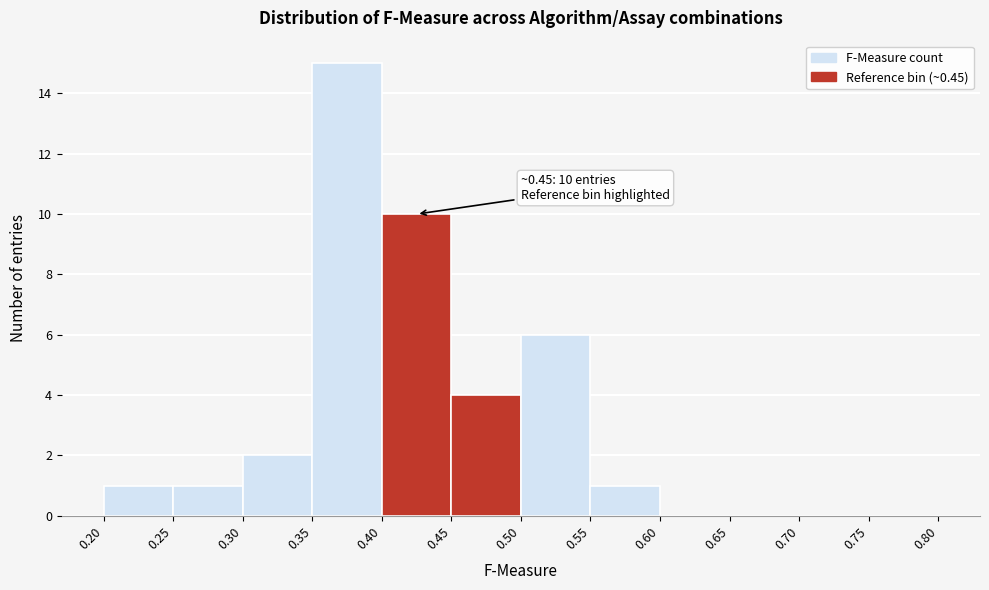

Which range on the x-axis has the tallest bar?

0.35 to 0.40